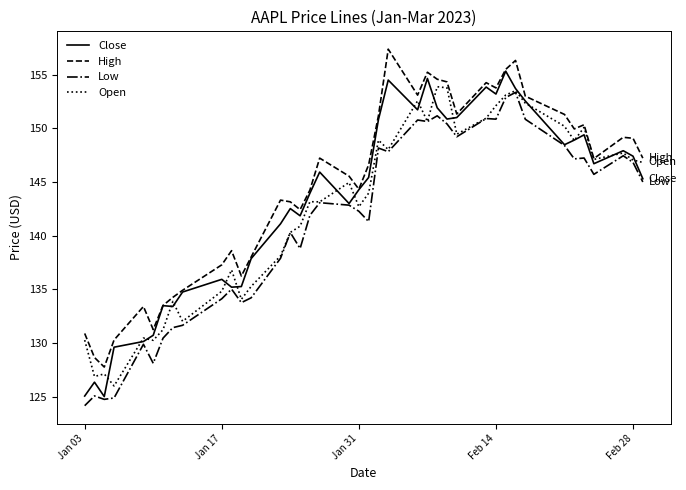

At how many categories does at least one series exceed 130?

38